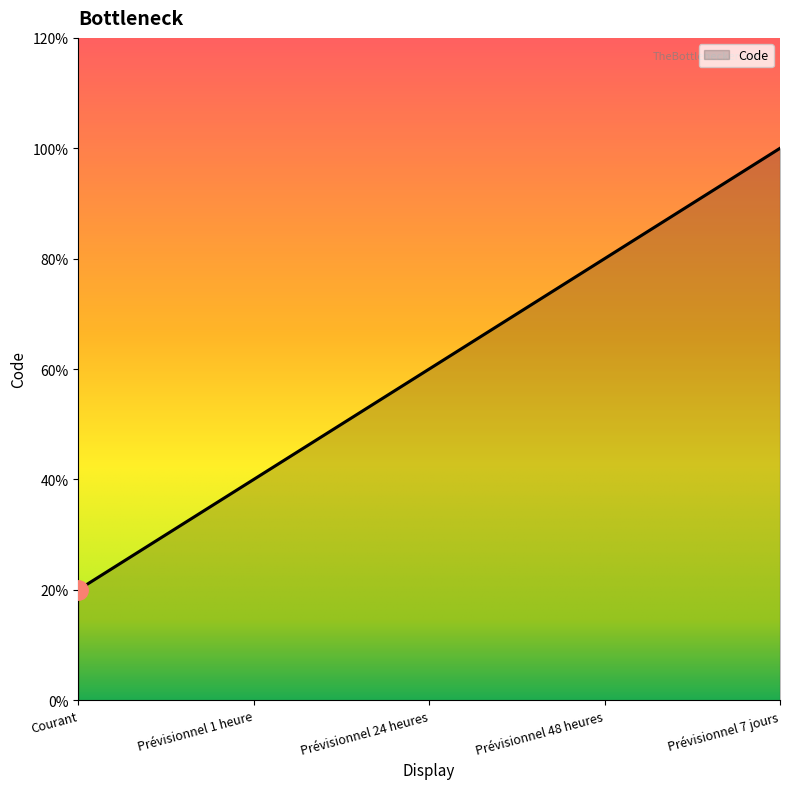

Where is the data nearest to the value 3?

Prévisionnel 24 heures